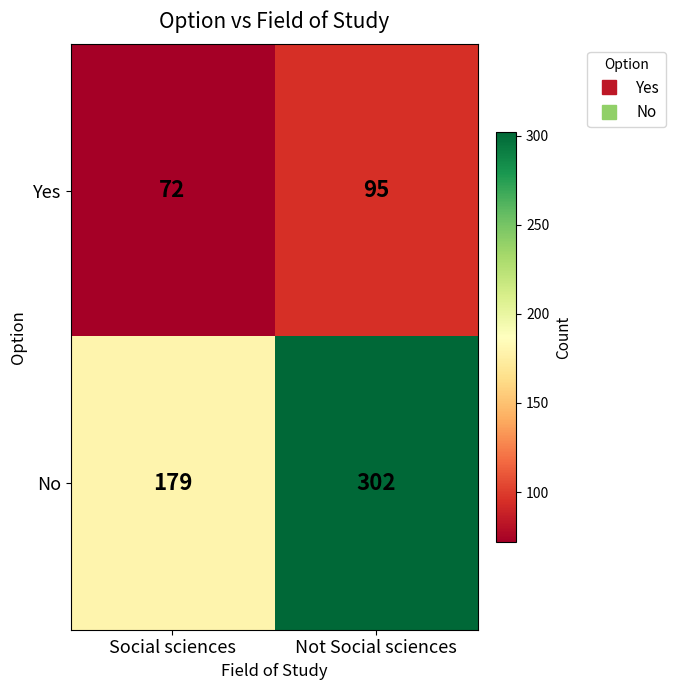

Reading left to right, what are all the values shown in this chart?

Yes: Social sciences=72	Not Social sciences=95
No: Social sciences=179	Not Social sciences=302